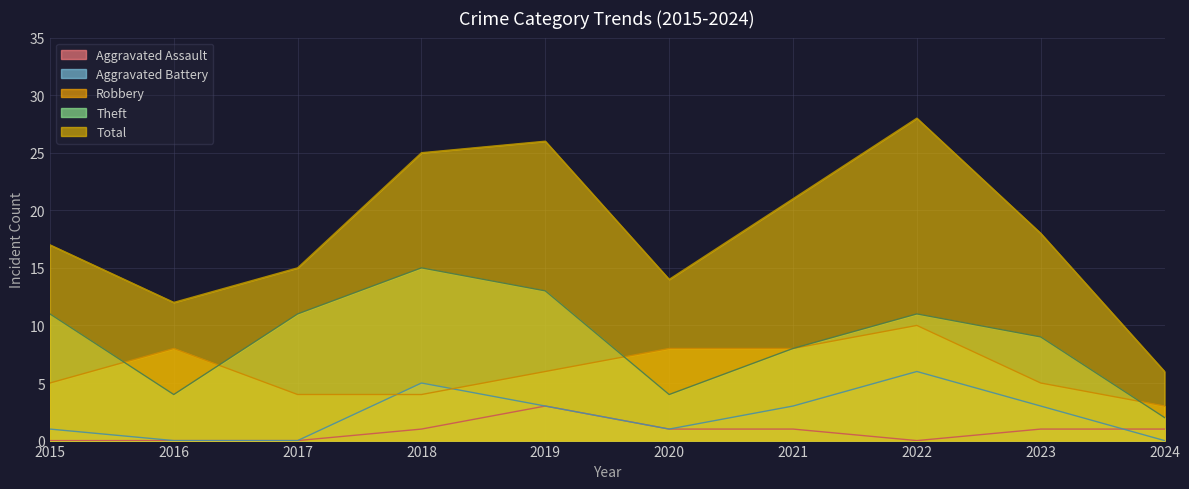

How many times do Aggravated Battery and Robbery cross each other?

2